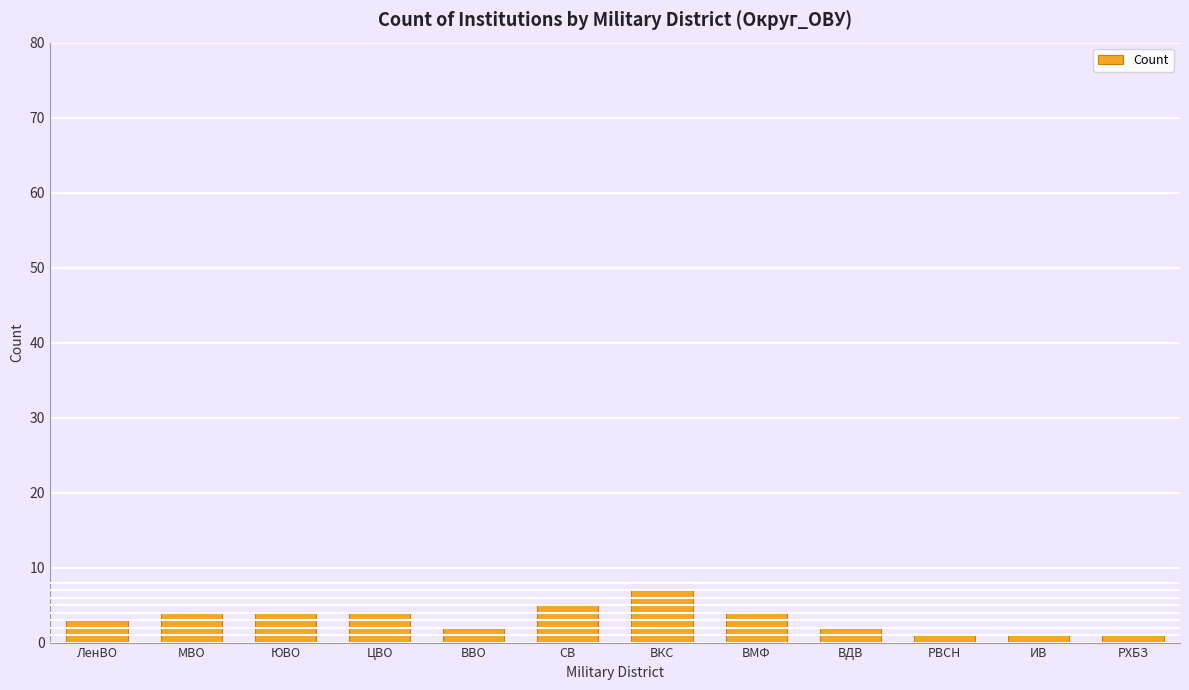

Count the number of categories in the chart.

12